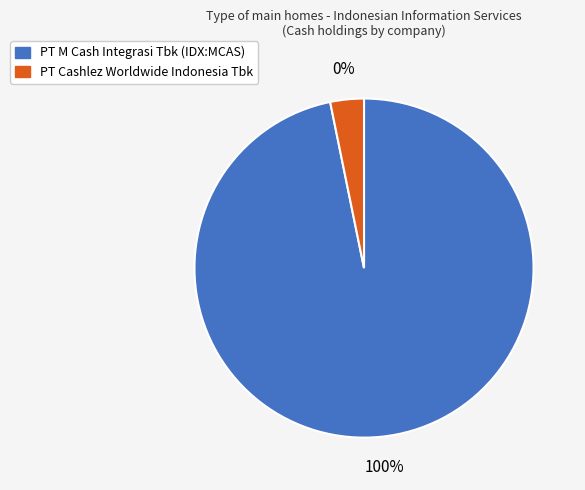

To the nearest percent, what percentage of the pie is PT M Cash Integrasi Tbk (IDX:MCAS)?

97%